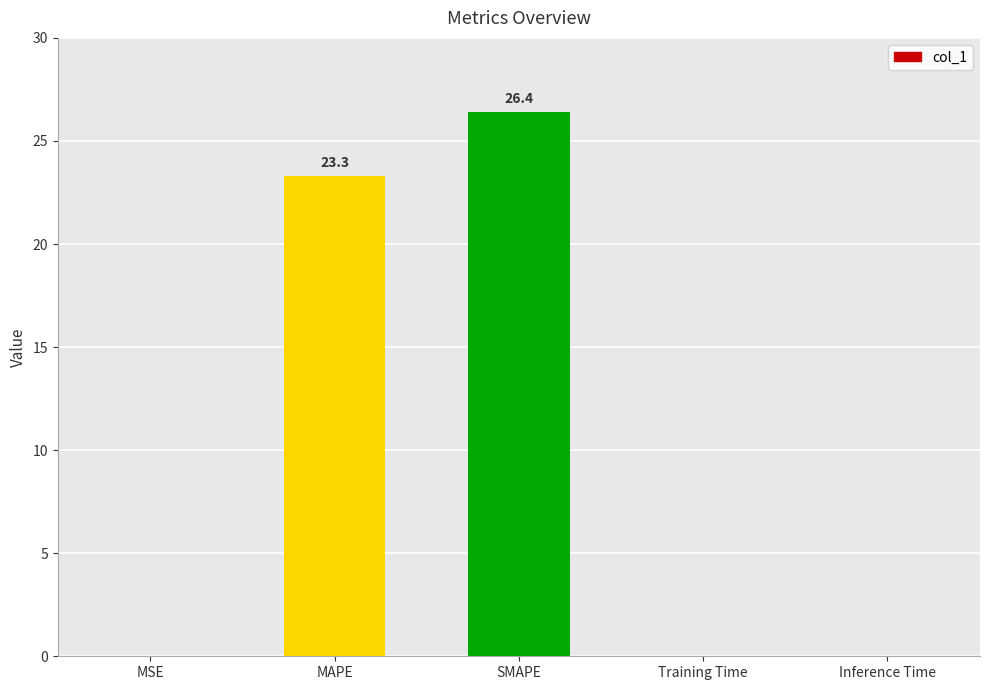

What is the change in value from SMAPE to Training Time?

-26.4